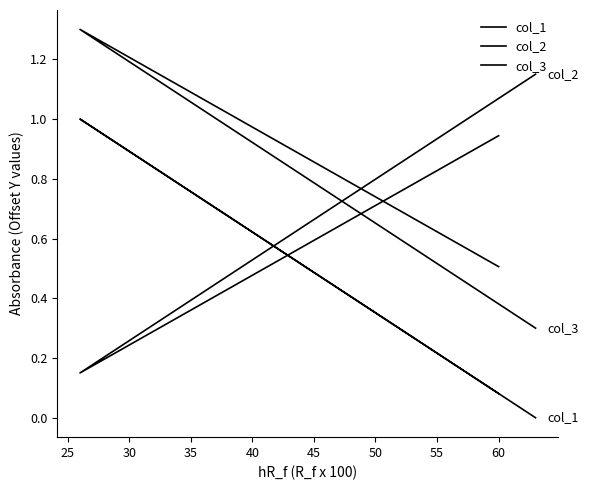

Is it true that col_2 equals 0.1 at 25?

False